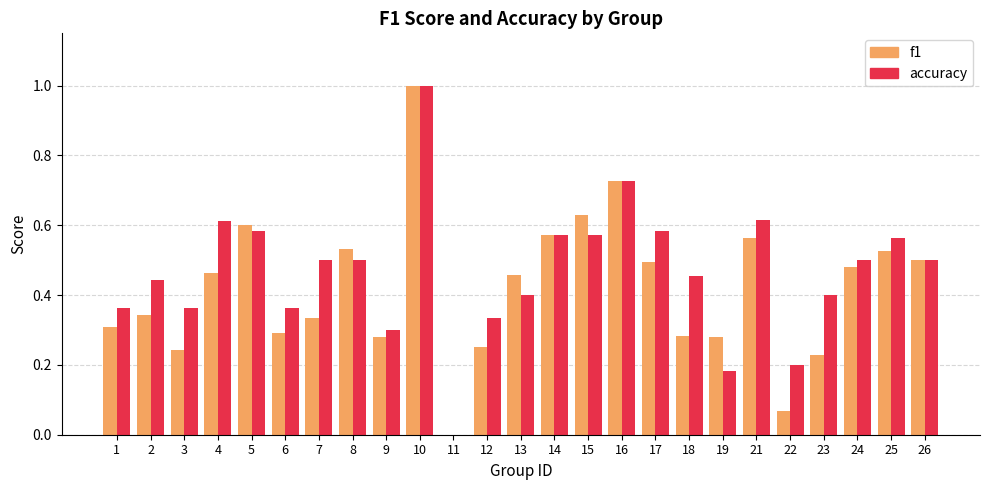

What is the sum of all accuracy values?

11.6